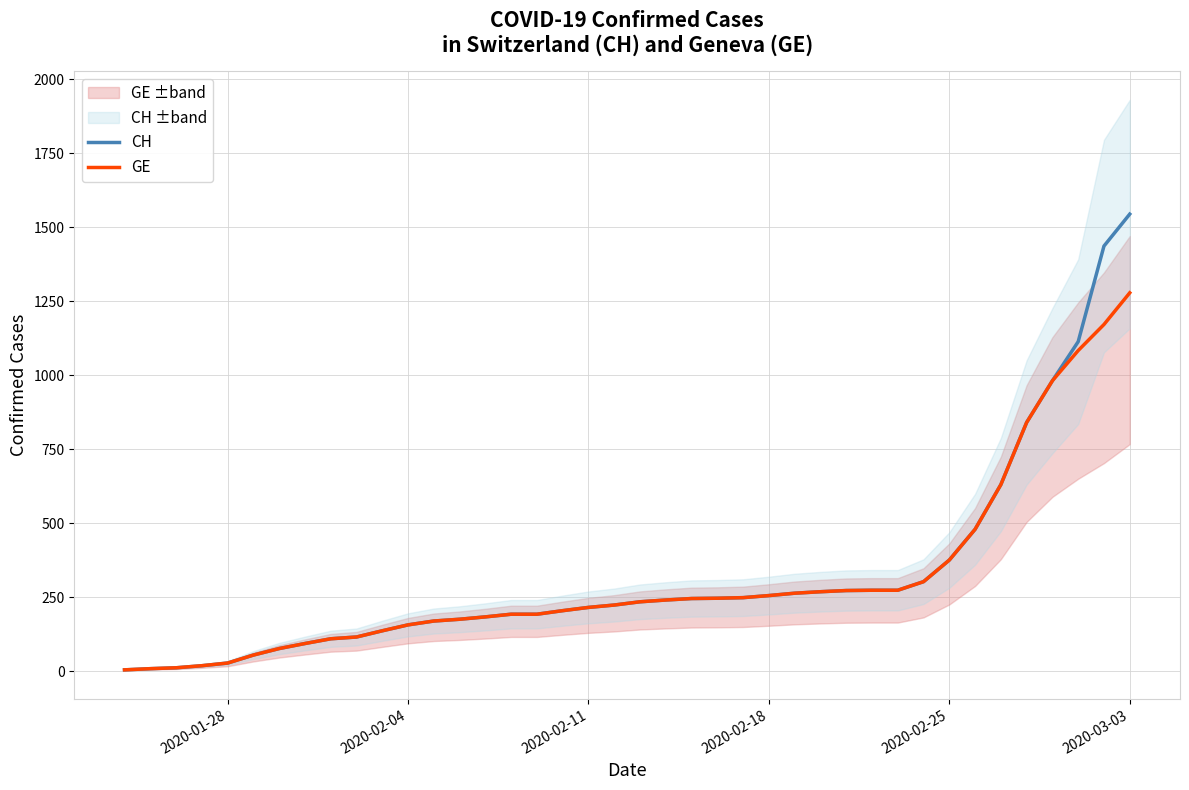

Reading left to right, list all the values displayed in this chart.

CH: 4	8	11	18	27	54	76	93	109	115	136	156	169	175	183	192	192	204	215	223	234	240	245	246	248	255	263	268	272	273	273	302	375	479	630	840	981	1113	1436	1544
GE: 4	8	11	18	27	54	76	93	109	115	136	156	169	175	183	192	192	204	215	223	234	240	245	246	248	255	263	268	272	273	273	302	375	479	630	840	981	1083	1171	1278